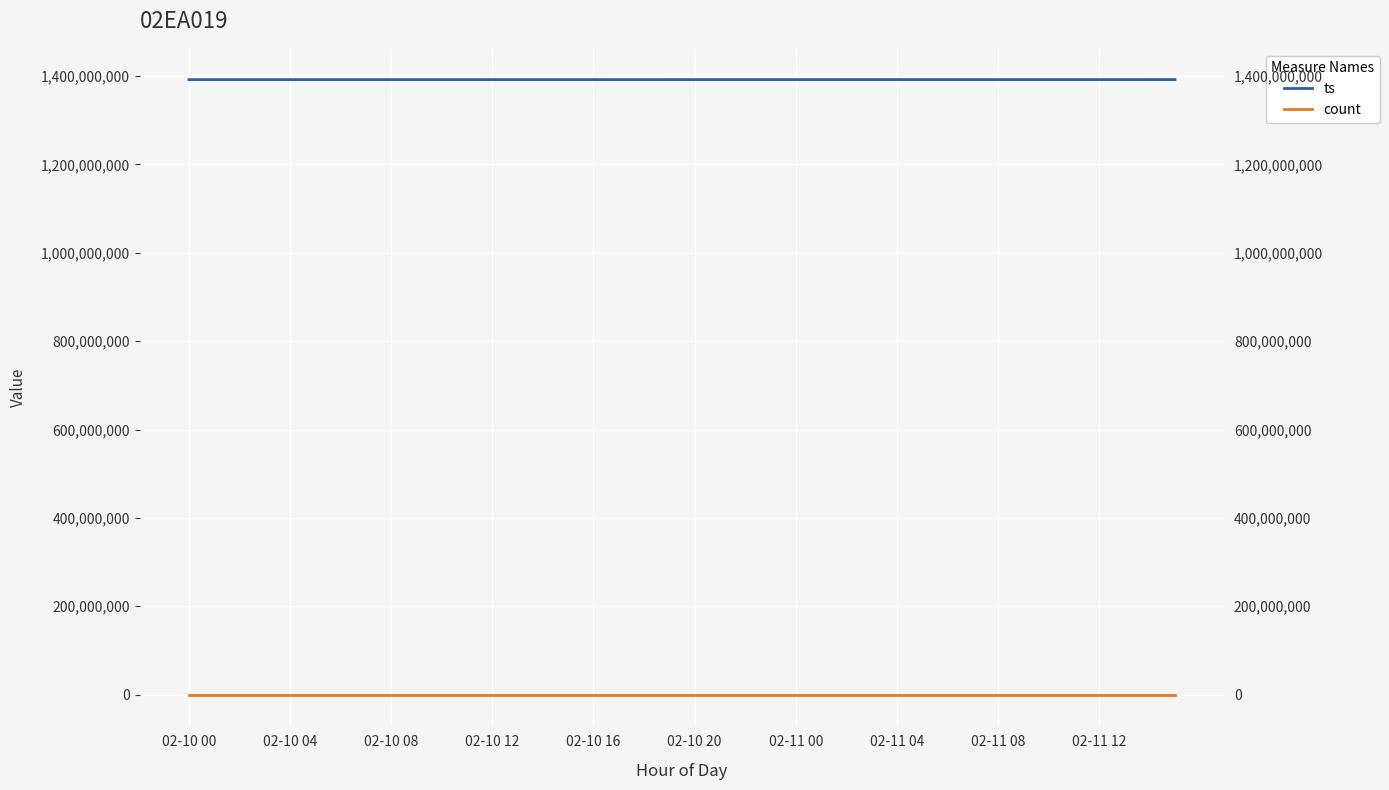

How many lines are shown in the chart?

2